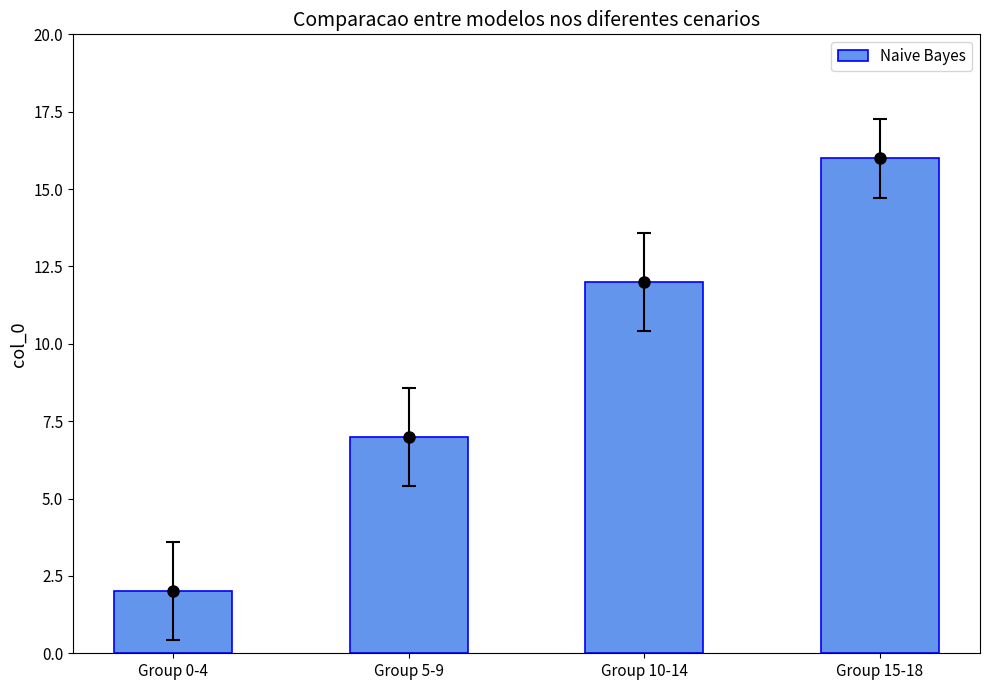

Reading left to right, extract all data points from this chart.

Group 0-4=2	Group 5-9=7	Group 10-14=12	Group 15-18=16